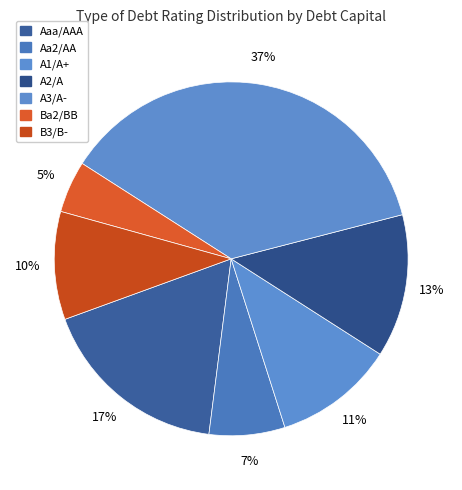

How many slices are in this pie chart?

7